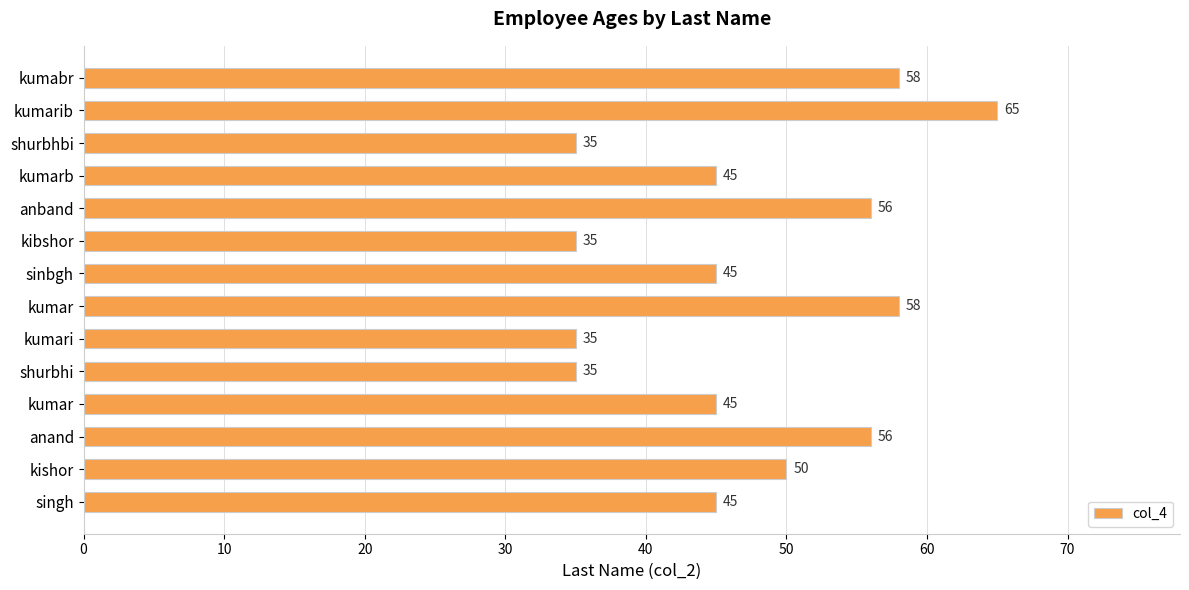

How many series are shown in this chart?

1